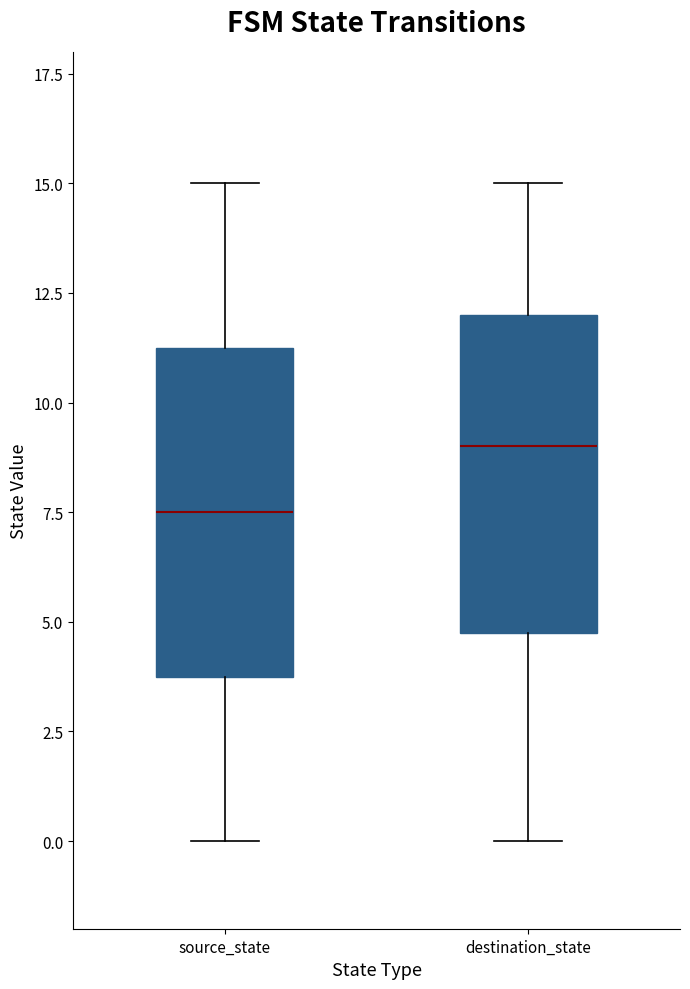

Reading left to right, transcribe this box plot: for each box, give where its median line is, the range the box spans, and where its two whiskers end, as read against the y-axis. The values are not printed on the chart, so give them approximately, as read against the axis.

source_state: median 7.5, box 4.0 to 11.5, whiskers 0.0 to 15.0
destination_state: median 9.0, box 5.0 to 12.0, whiskers 0.0 to 15.0